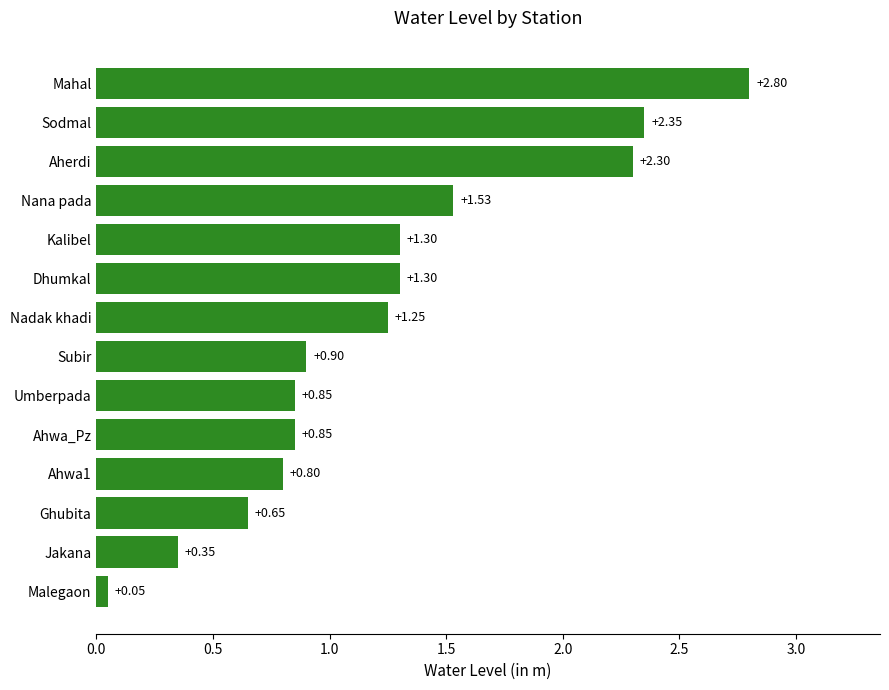

At which label is the value closest to 1?

Subir